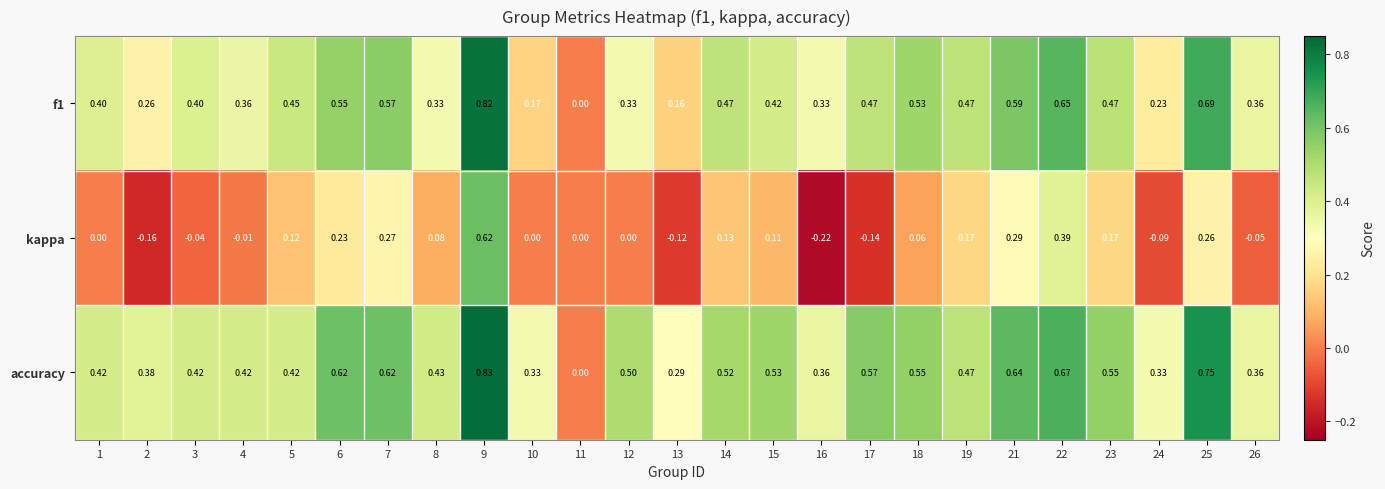

Is the value of accuracy at 2 greater than the value of kappa at 19?

Yes